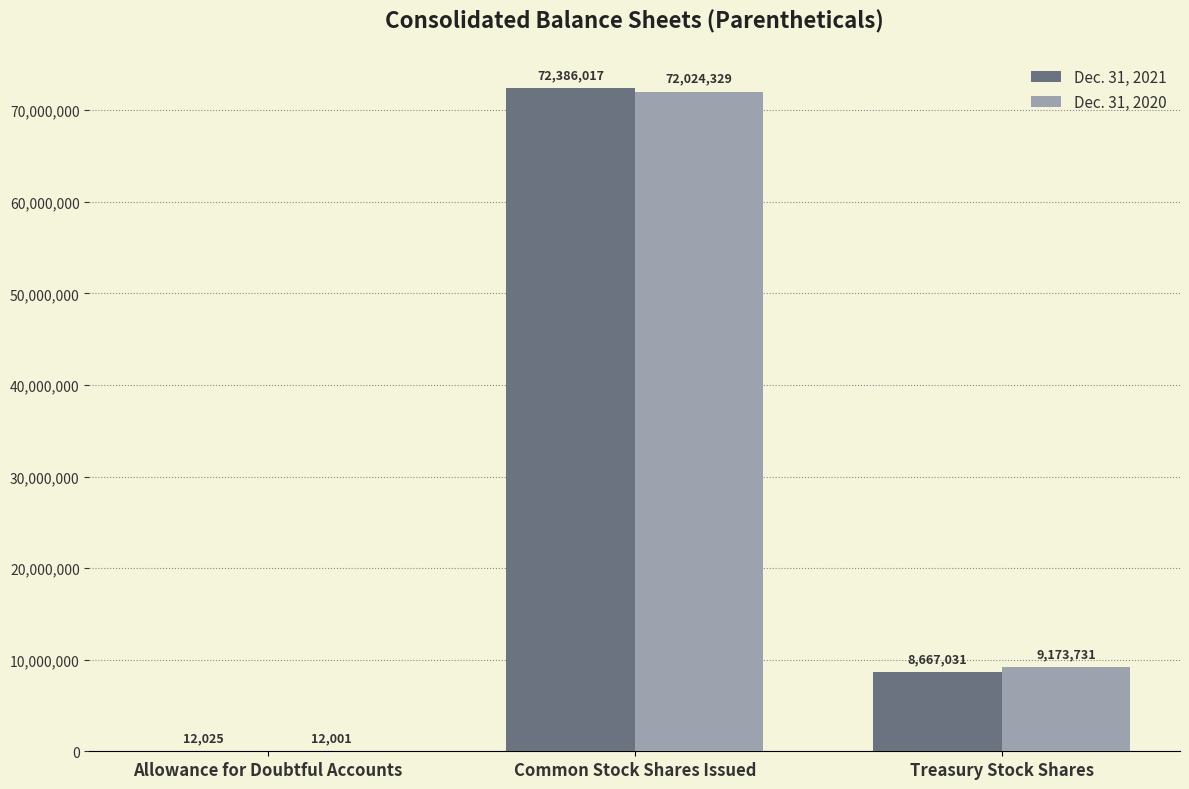

What is the approximate value of Dec. 31, 2021 at Treasury Stock Shares, to the nearest 50?

8667050